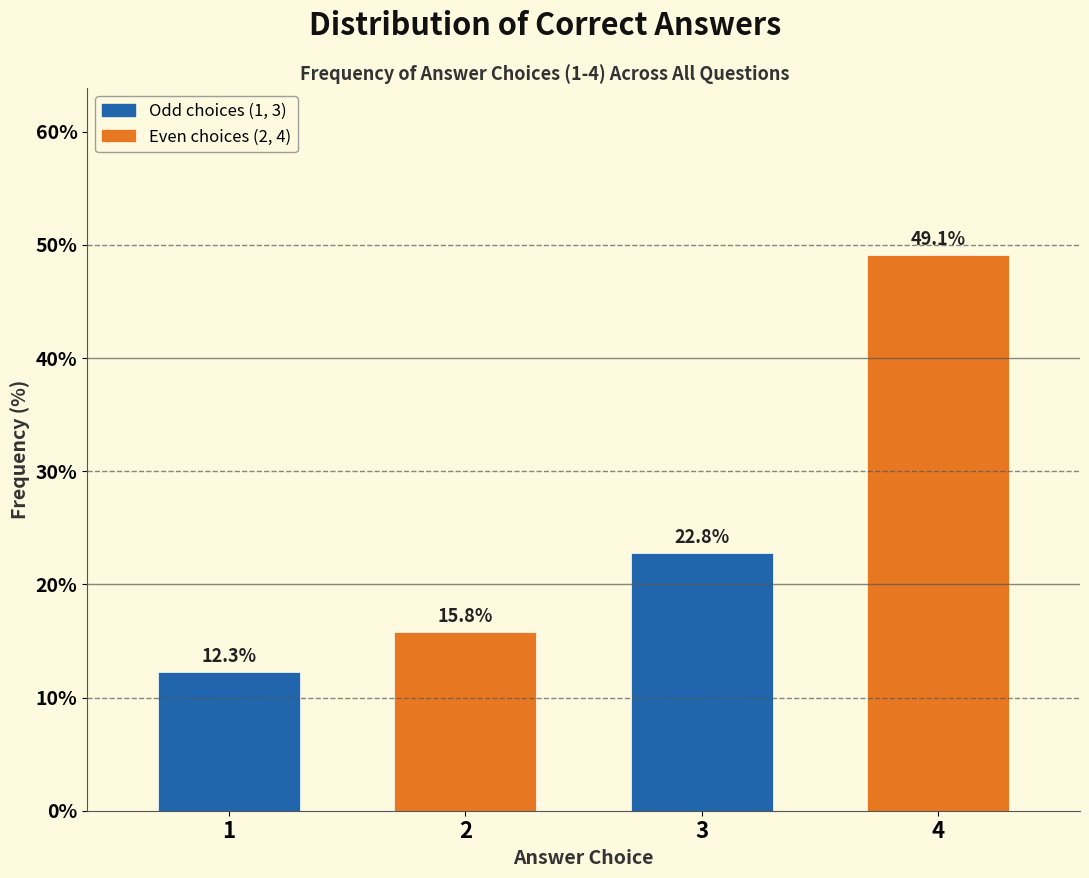

Reading left to right, list all the values displayed in this chart.

1=12.3	2=15.8	3=22.8	4=49.1